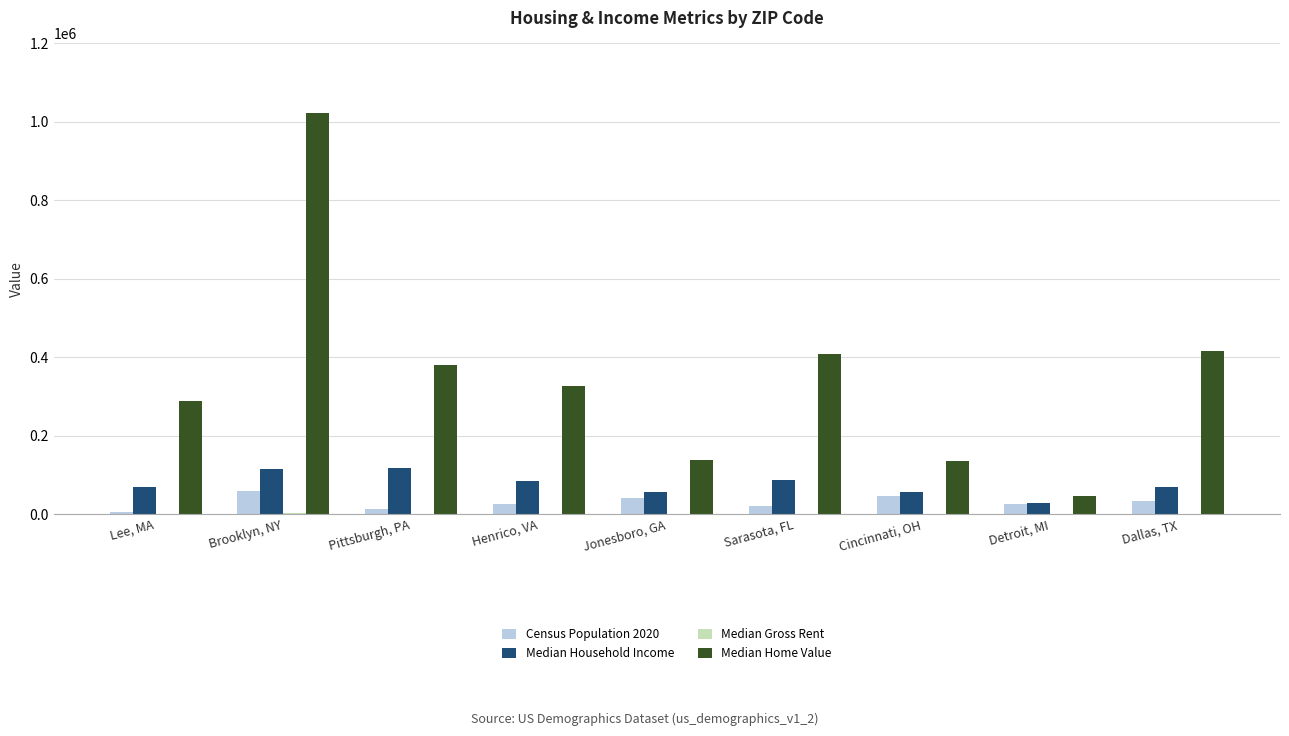

Count the number of categories in the chart.

9